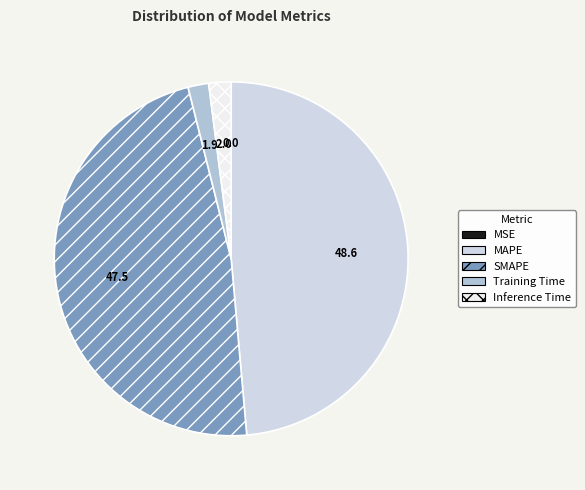

Which has a higher value, Training Time or MAPE?

MAPE